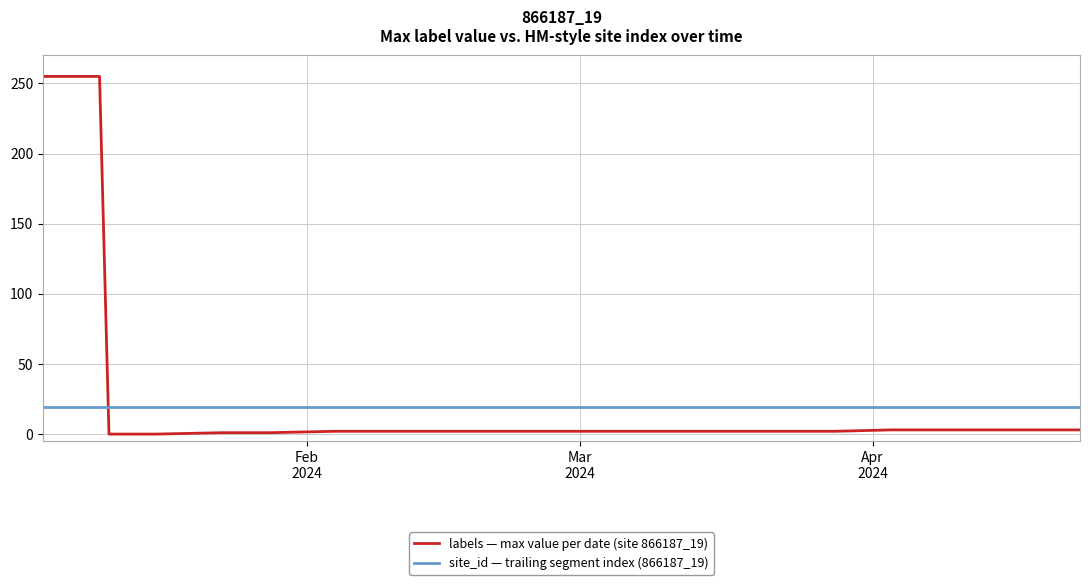

How many lines are shown in the chart?

2